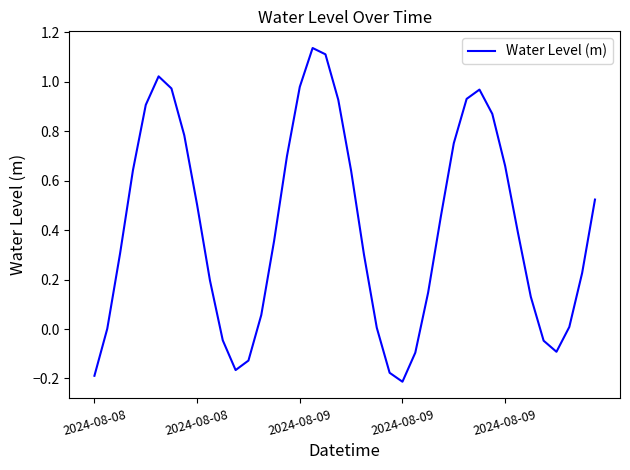

What is the difference between the maximum and minimum values?

1.3